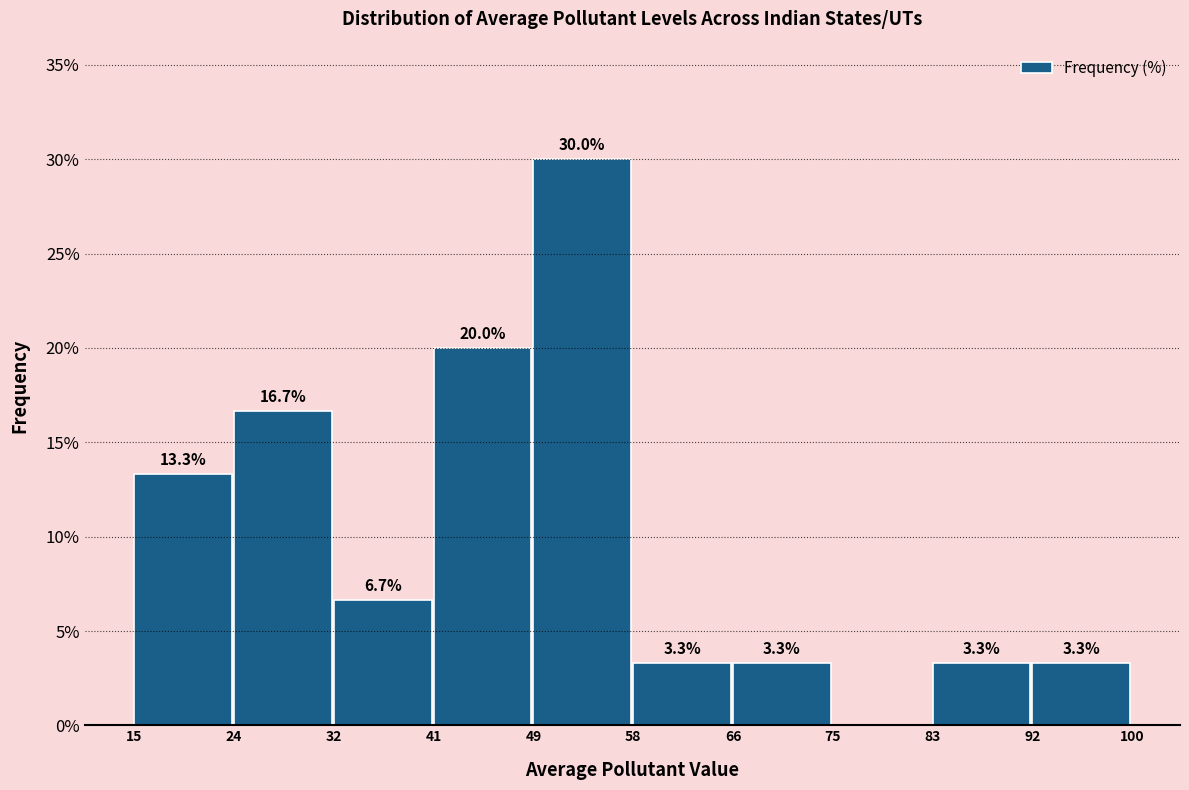

Which range on the x-axis has the tallest bar?

49 to 58